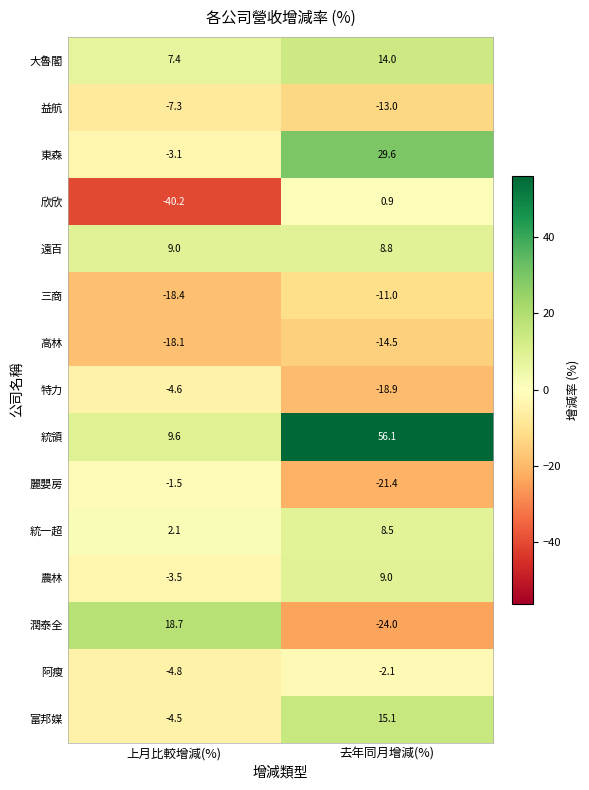

Reading left to right, extract all data points from this chart.

大魯閣: 7.4	14.0
益航: -7.3	-13.0
東森: -3.1	29.6
欣欣: -40.2	0.9
遠百: 9.0	8.8
三商: -18.4	-11.0
高林: -18.1	-14.5
特力: -4.6	-18.9
統領: 9.6	56.1
麗嬰房: -1.5	-21.4
統一超: 2.1	8.5
農林: -3.5	9.0
潤泰全: 18.7	-24.0
阿瘦: -4.8	-2.1
富邦媒: -4.5	15.1